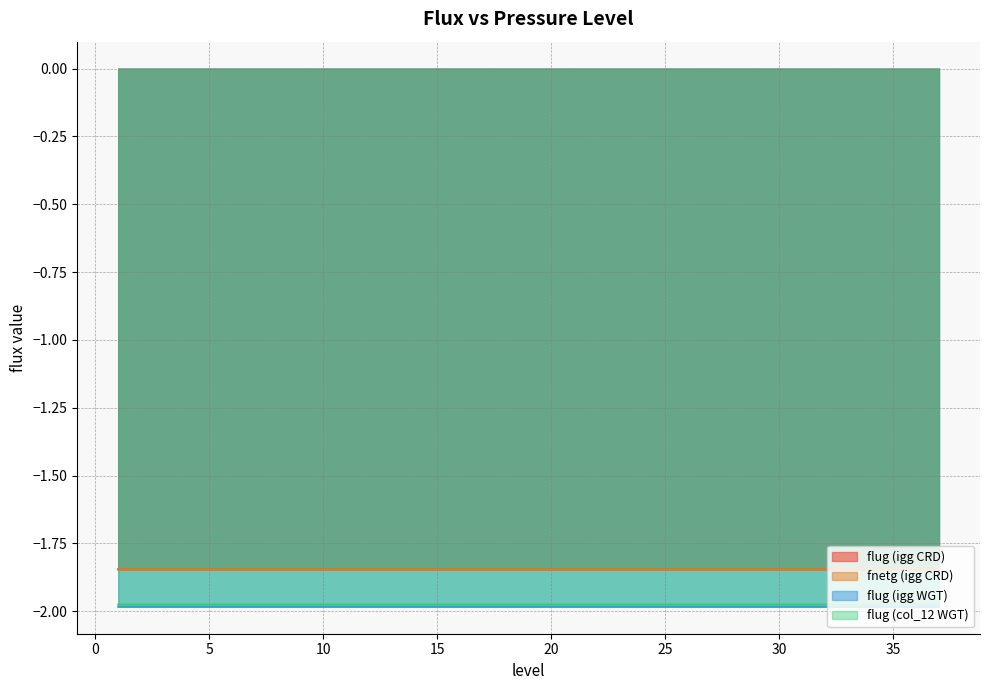

Reading left to right, what are all the values shown in this chart?

flug (igg CRD): -1.8	-1.8	-1.8	-1.8	-1.8	-1.8	-1.8	-1.8	-1.8	-1.8	-1.8	-1.8	-1.8	-1.8	-1.8	-1.8	-1.8	-1.8	-1.8	-1.8	-1.8	-1.8	-1.8	-1.8	-1.8	-1.8	-1.8	-1.8	-1.8	-1.8	-1.8	-1.8	-1.8	-1.8	-1.8	-1.8	-1.8
fnetg (igg CRD): -1.8	-1.8	-1.8	-1.8	-1.8	-1.8	-1.8	-1.8	-1.8	-1.8	-1.8	-1.8	-1.8	-1.8	-1.8	-1.8	-1.8	-1.8	-1.8	-1.8	-1.8	-1.8	-1.8	-1.8	-1.8	-1.8	-1.8	-1.8	-1.8	-1.8	-1.8	-1.8	-1.8	-1.8	-1.8	-1.8	-1.8
flug (igg WGT): -2.0	-2.0	-2.0	-2.0	-2.0	-2.0	-2.0	-2.0	-2.0	-2.0	-2.0	-2.0	-2.0	-2.0	-2.0	-2.0	-2.0	-2.0	-2.0	-2.0	-2.0	-2.0	-2.0	-2.0	-2.0	-2.0	-2.0	-2.0	-2.0	-2.0	-2.0	-2.0	-2.0	-2.0	-2.0	-2.0	-2.0
flug (col_12 WGT): -2.0	-2.0	-2.0	-2.0	-2.0	-2.0	-2.0	-2.0	-2.0	-2.0	-2.0	-2.0	-2.0	-2.0	-2.0	-2.0	-2.0	-2.0	-2.0	-2.0	-2.0	-2.0	-2.0	-2.0	-2.0	-2.0	-2.0	-2.0	-2.0	-2.0	-2.0	-2.0	-2.0	-2.0	-2.0	-2.0	-2.0